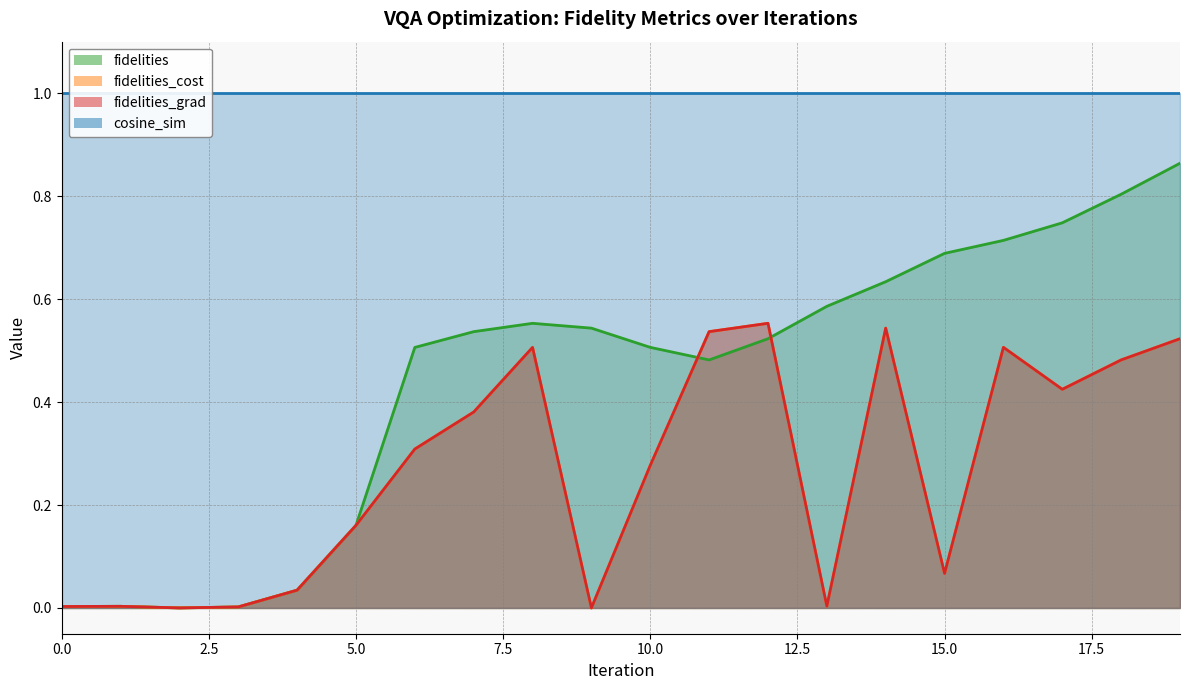

At which category does fidelities_grad reach its first local valley?

2